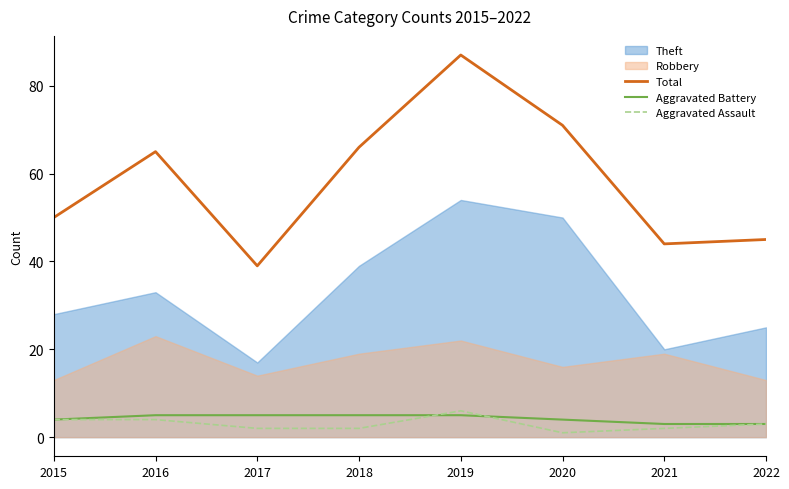

What is the maximum value for Aggravated Battery?

5